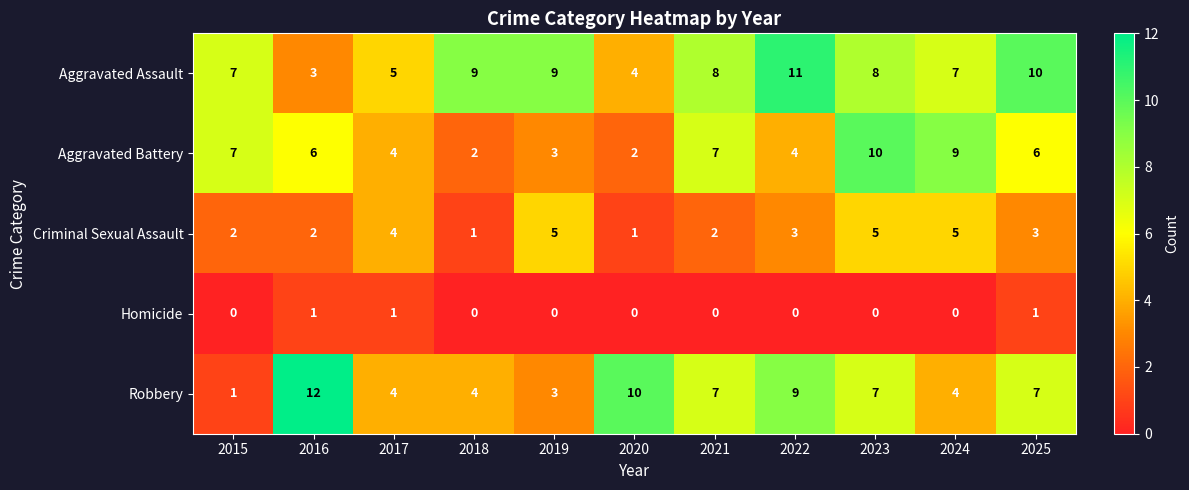

At which label does Aggravated Battery reach its peak?

2023